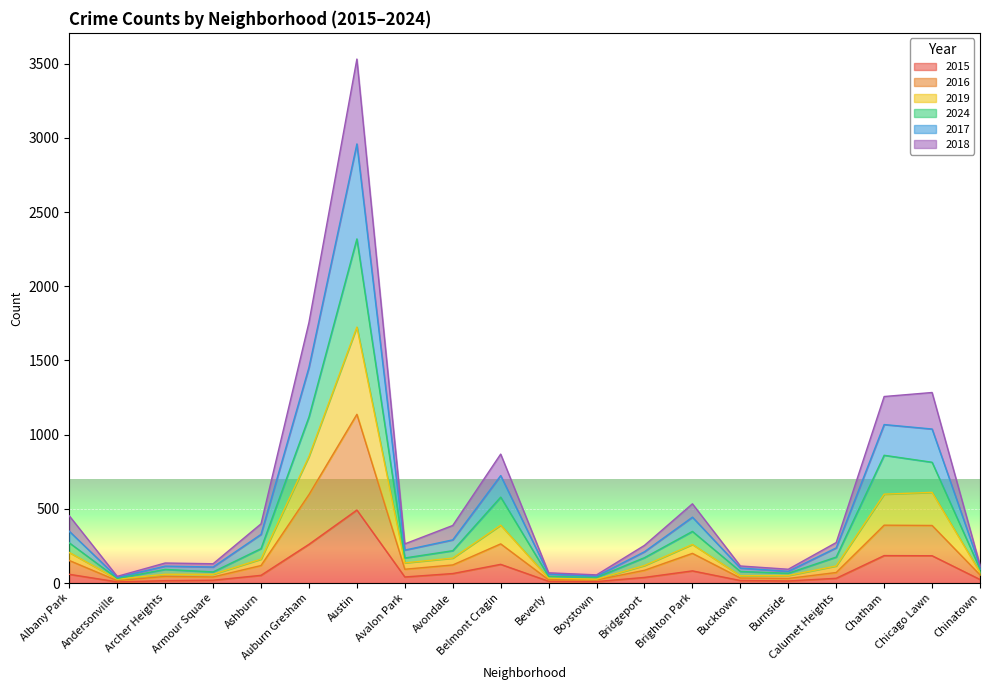

How many data points in 2015 are less than 41?

10